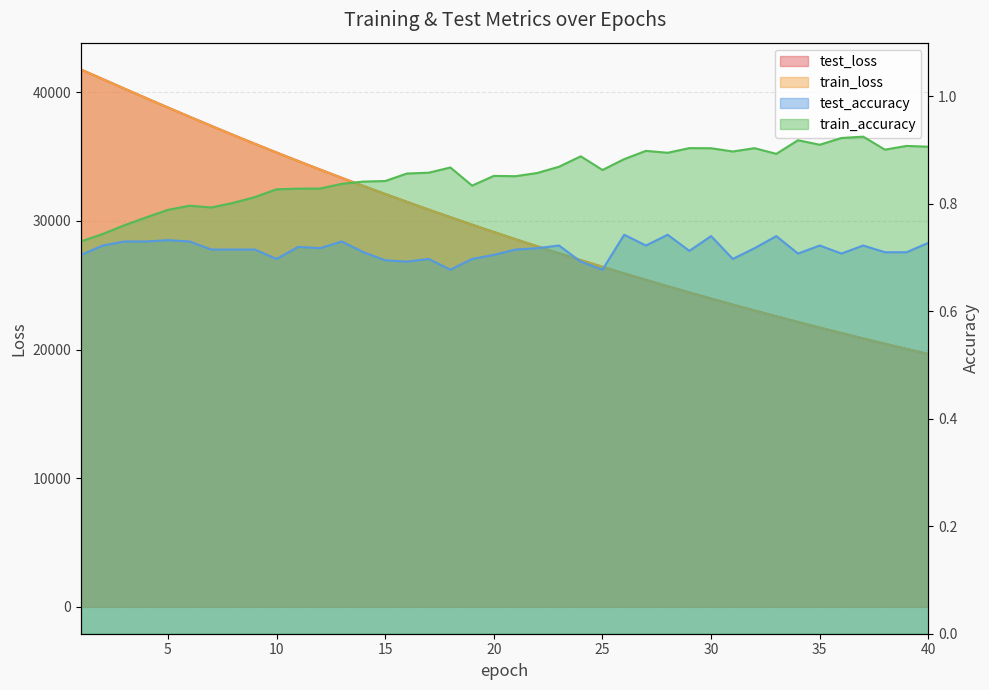

At which category is the sum across all series the highest?

1